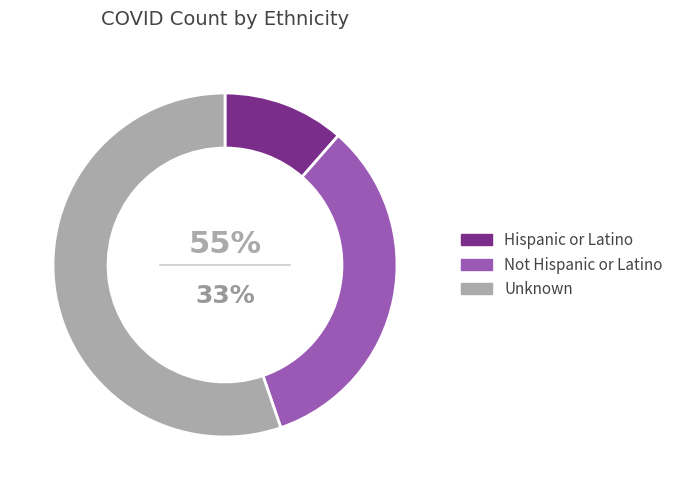

How much of the chart is everything except Unknown?

44.7%